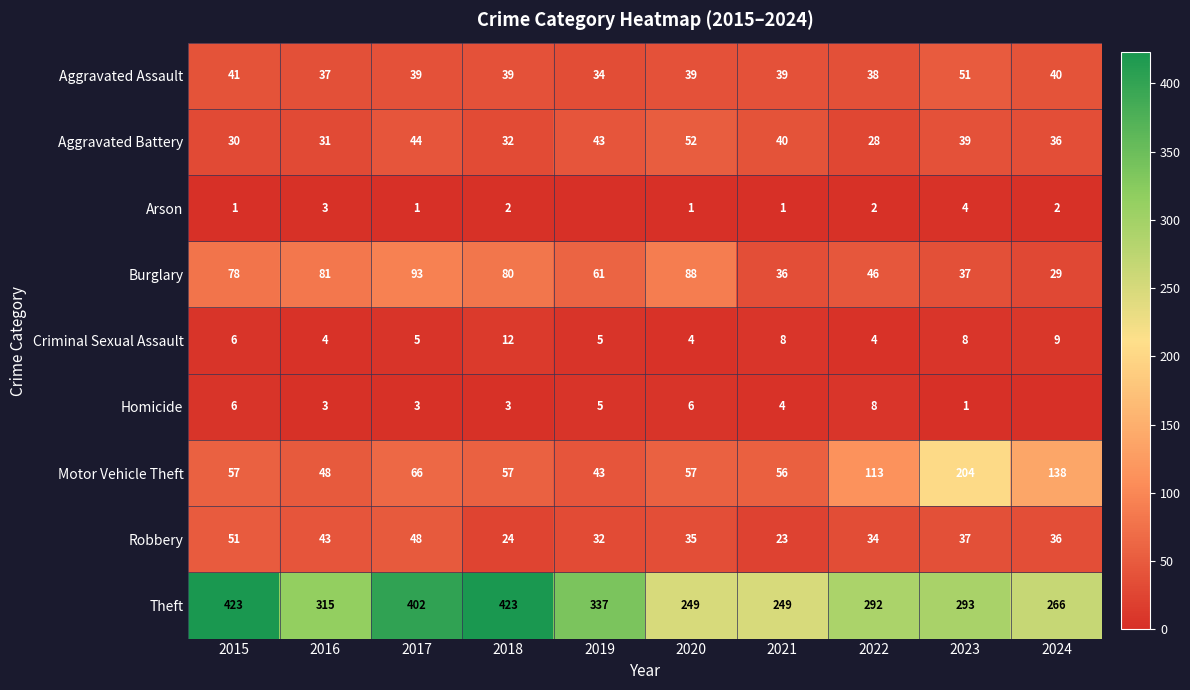

Is it true that Homicide equals 2 at 2016?

False